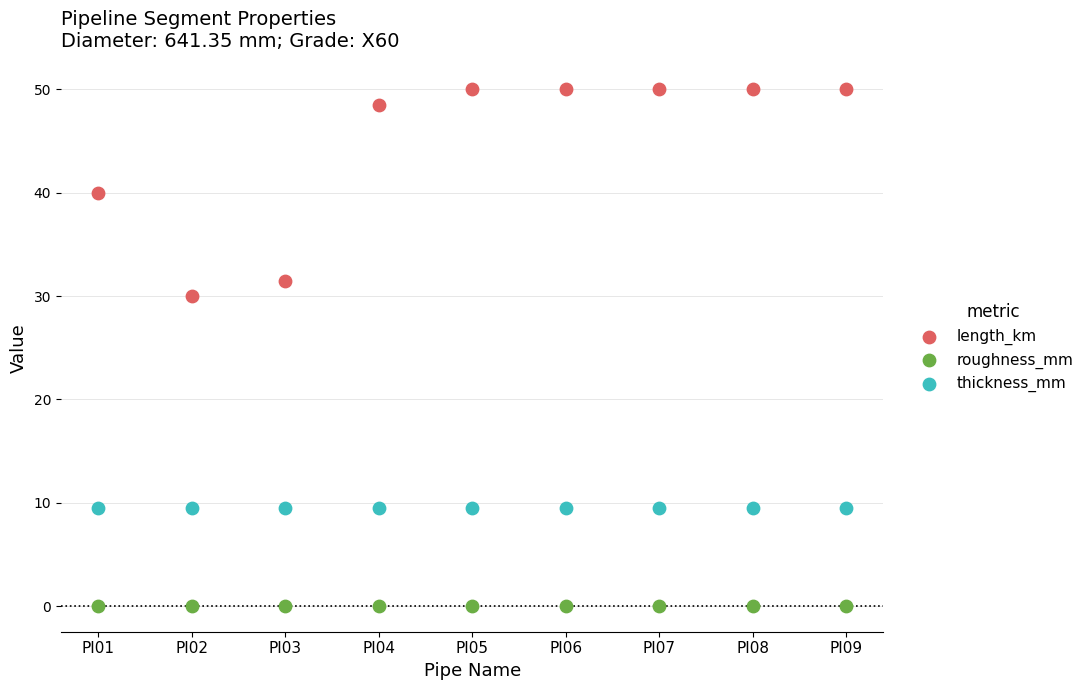

Which series reaches the minimum Y coordinate?

roughness_mm